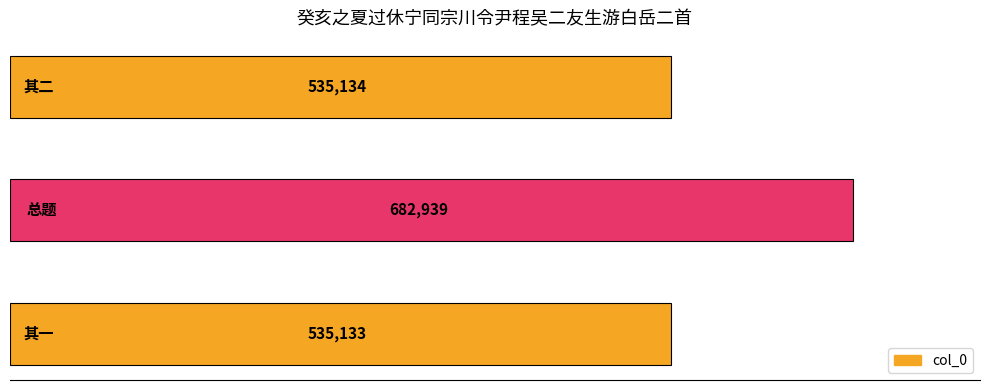

What is the difference between the maximum and minimum values?

147806